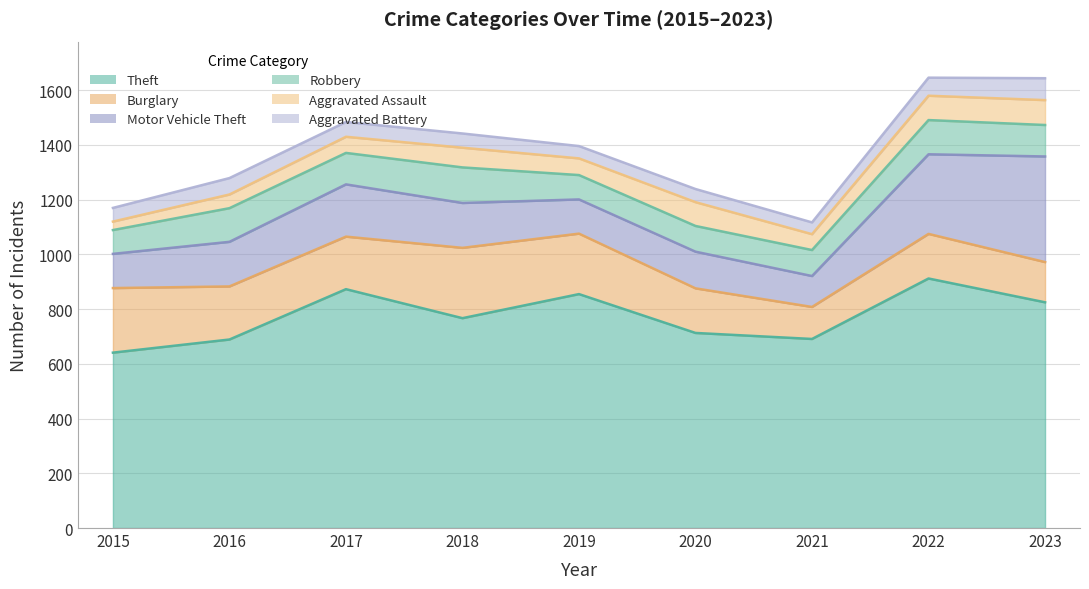

Does the chart display data point markers on the line(s)?

No